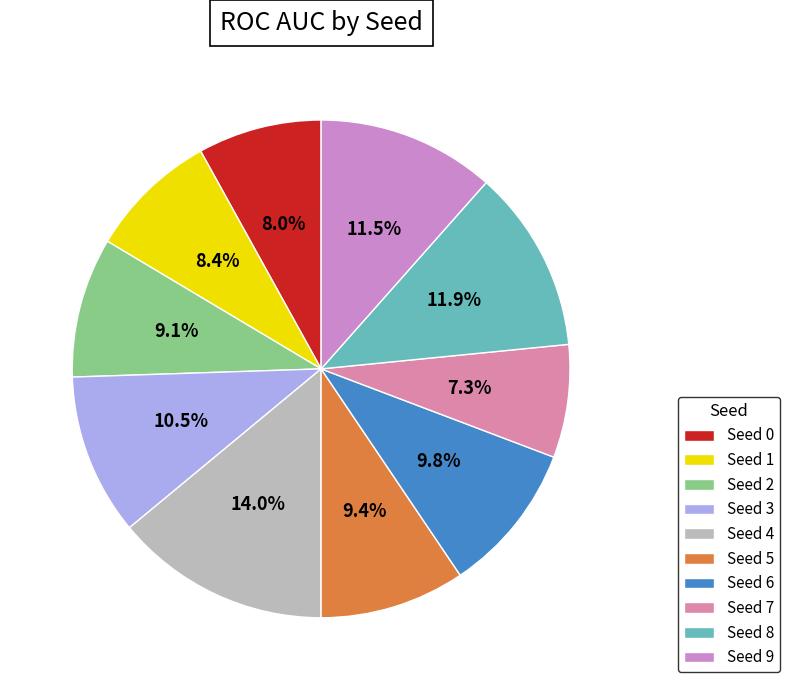

True or false: Seed 7 accounts for 7% of the total.

True